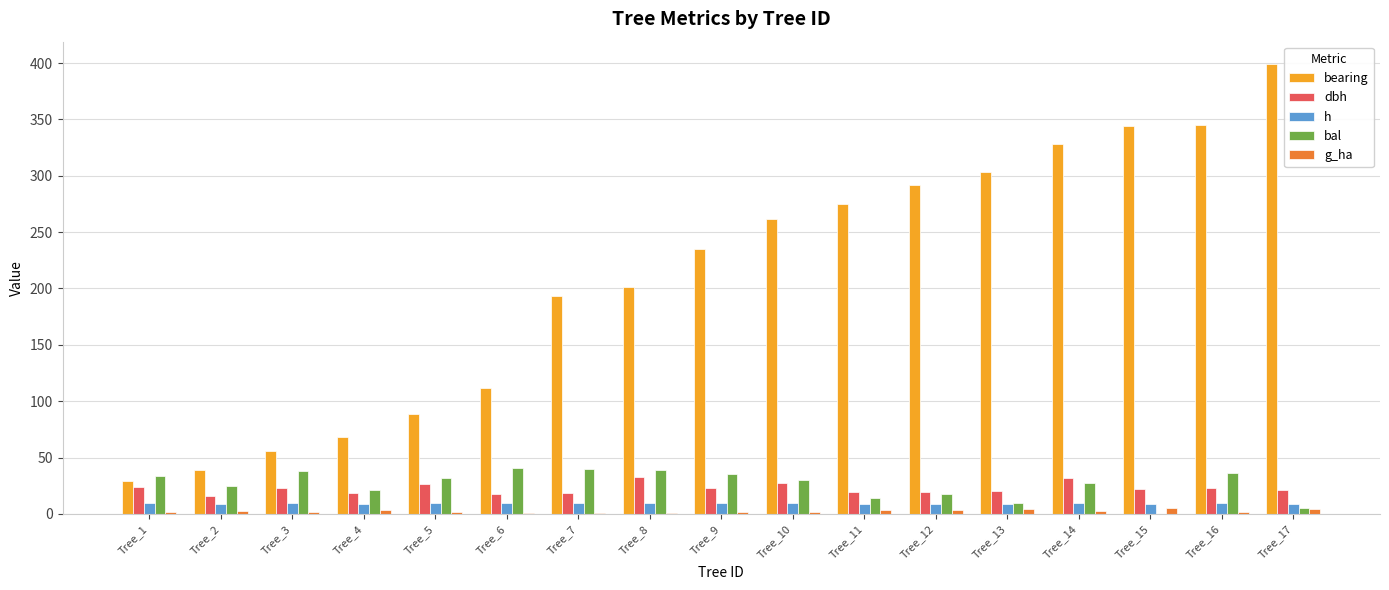

What are all the series names shown in the legend?

bearing, dbh, h, bal, g_ha